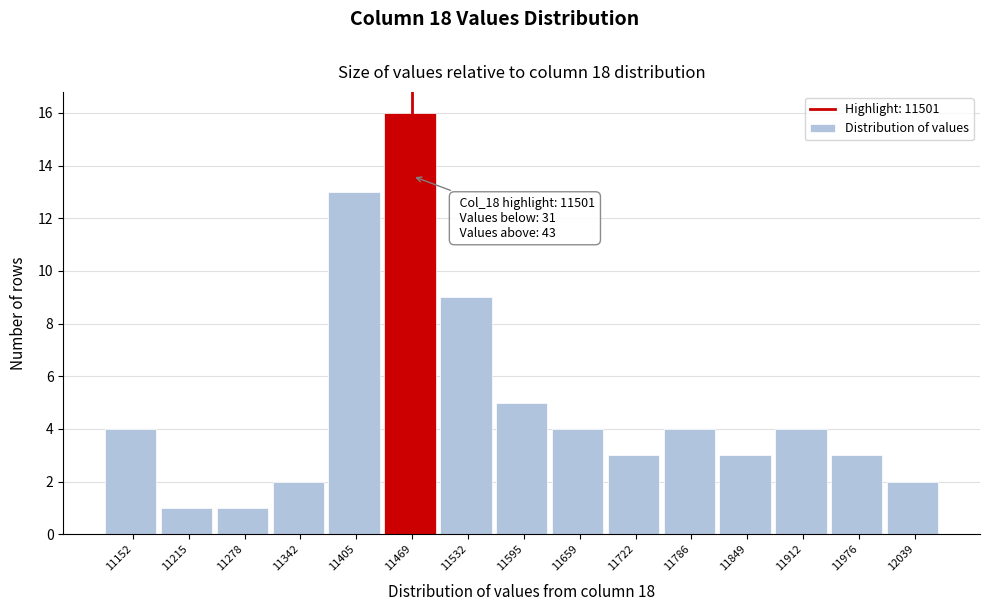

Reading left to right, transcribe all the data shown in this chart.

11152=4	11215=1	11278=1	11342=2	11405=13	11469=16	11532=9	11595=5	11659=4	11722=3	11786=4	11849=3	11912=4	11976=3	12039=2